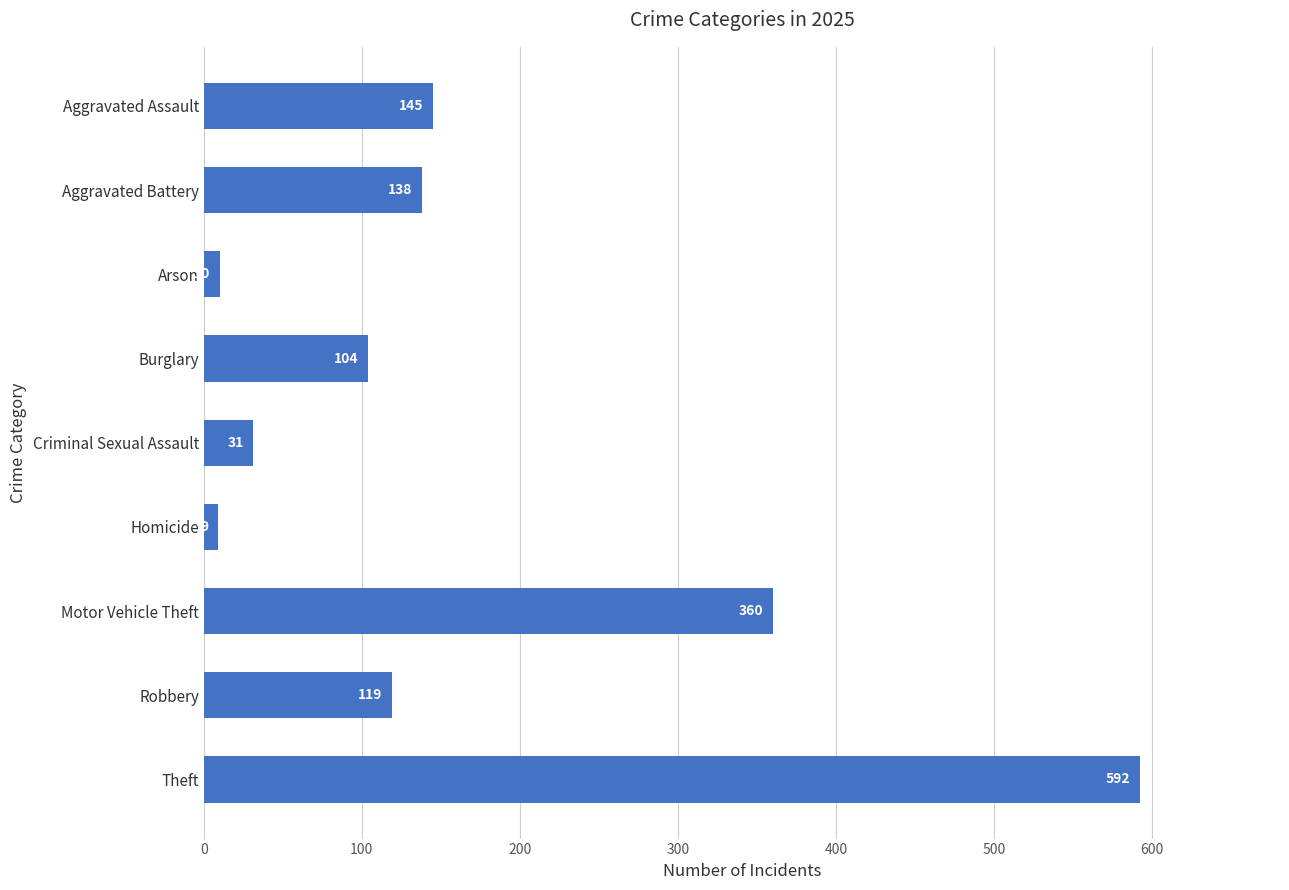

How many data points are less than 119?

4